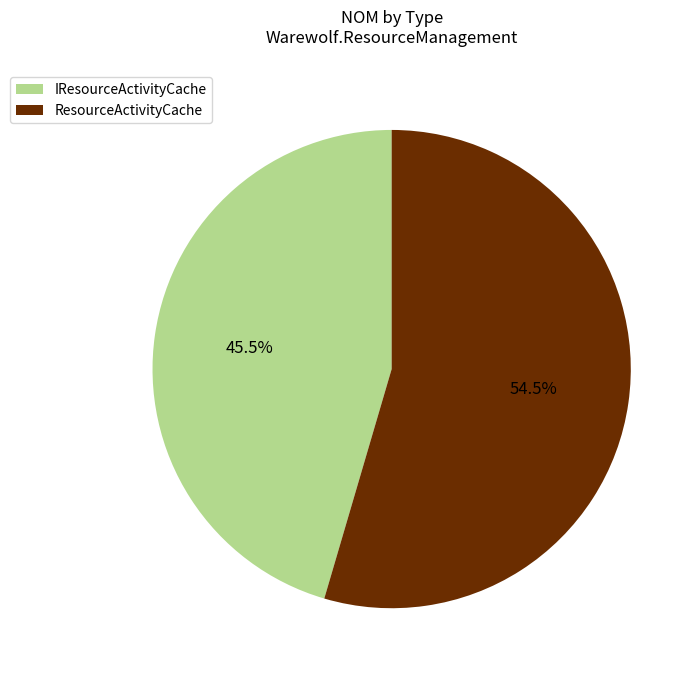

The ResourceActivityCache slice represents 99% of the pie. True or false?

False